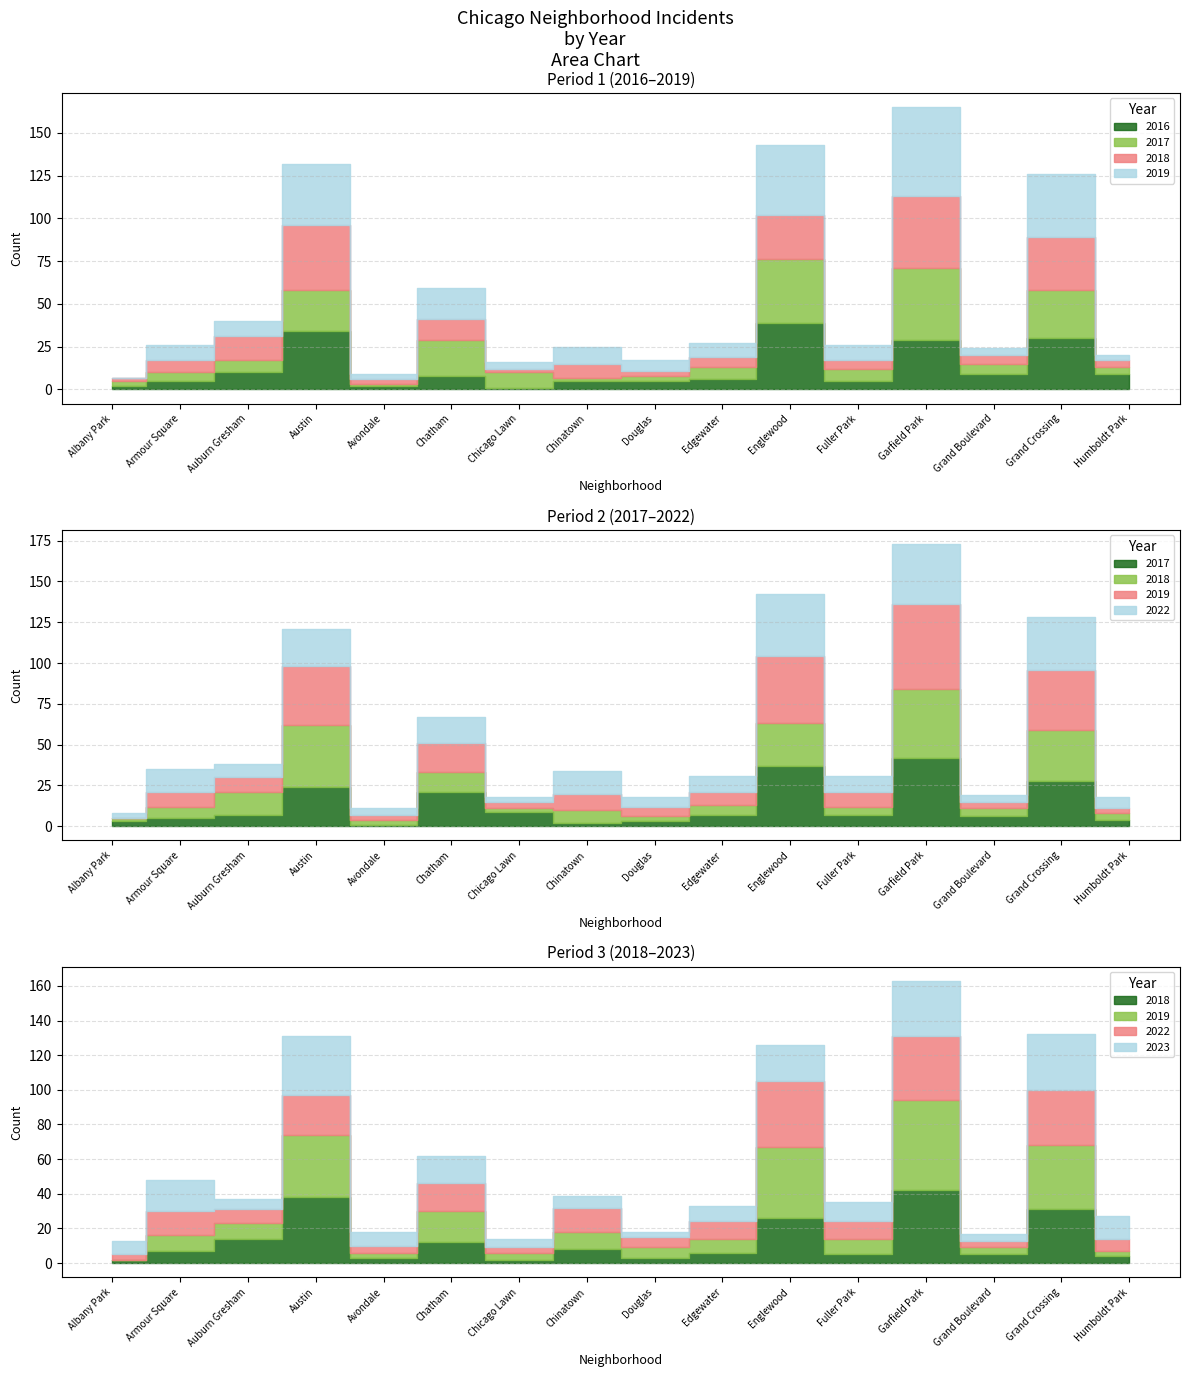

The value of 2016 at Grand Boulevard is 9. True or false?

True